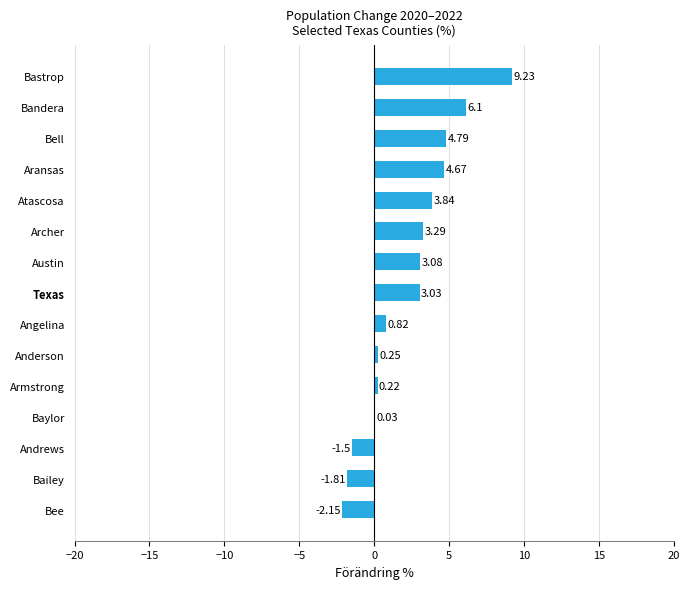

Which label corresponds to the largest value in the chart?

Bastrop